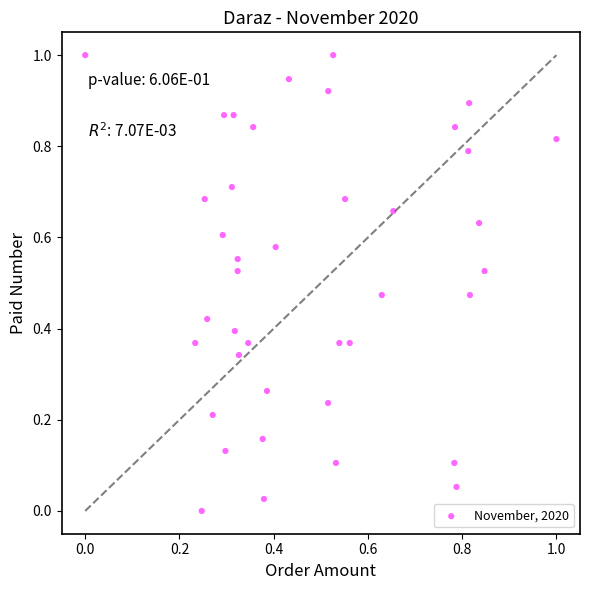

What is the range of Y values (max minus min)?

1.0